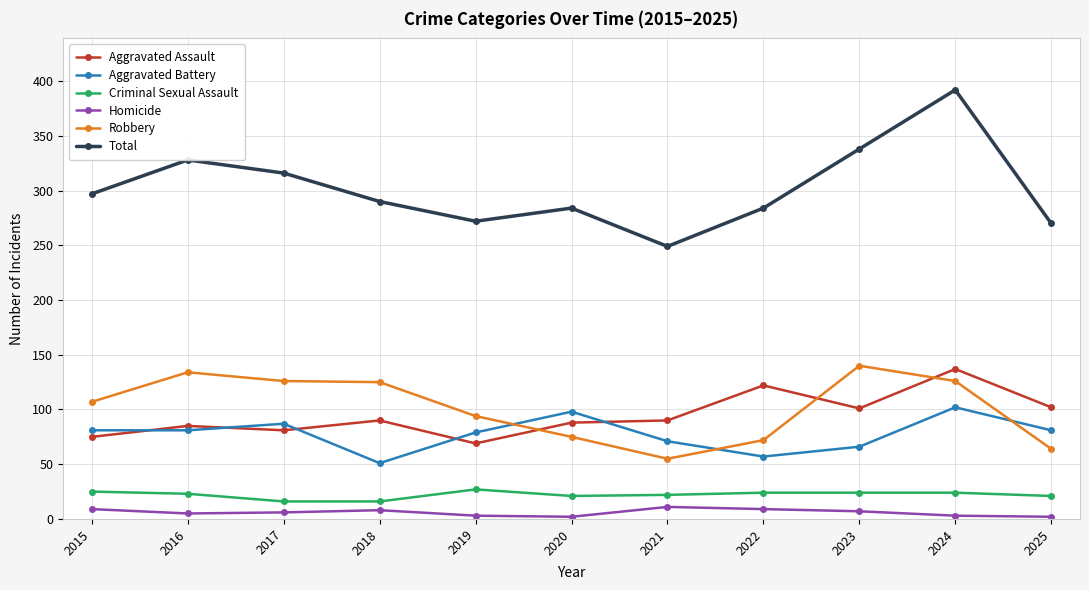

The Total series shows 272 at 2019. True or false?

True